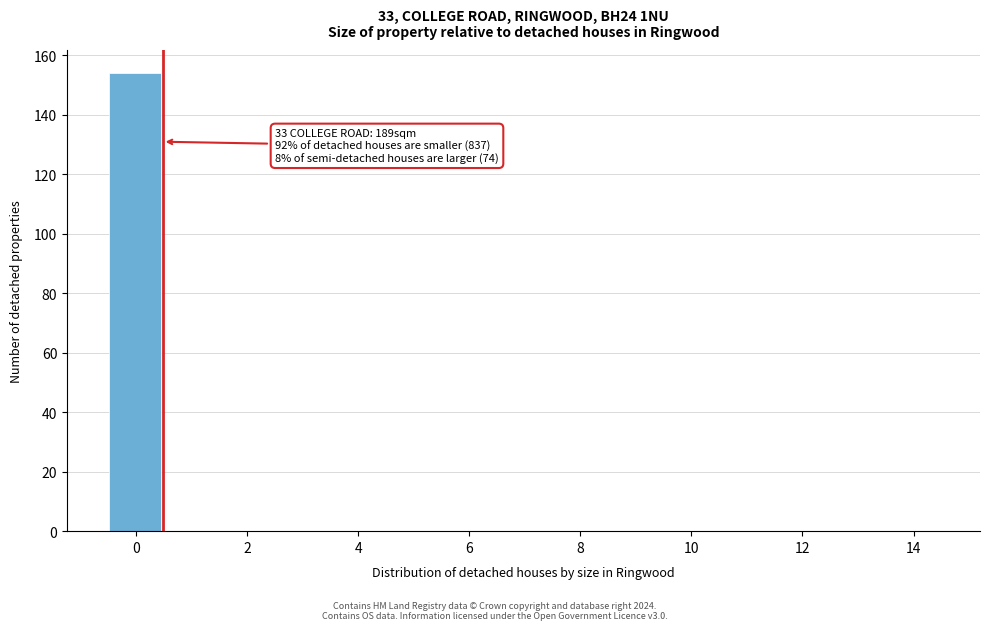

Which range on the x-axis has the tallest bar?

-0.5 to 0.5